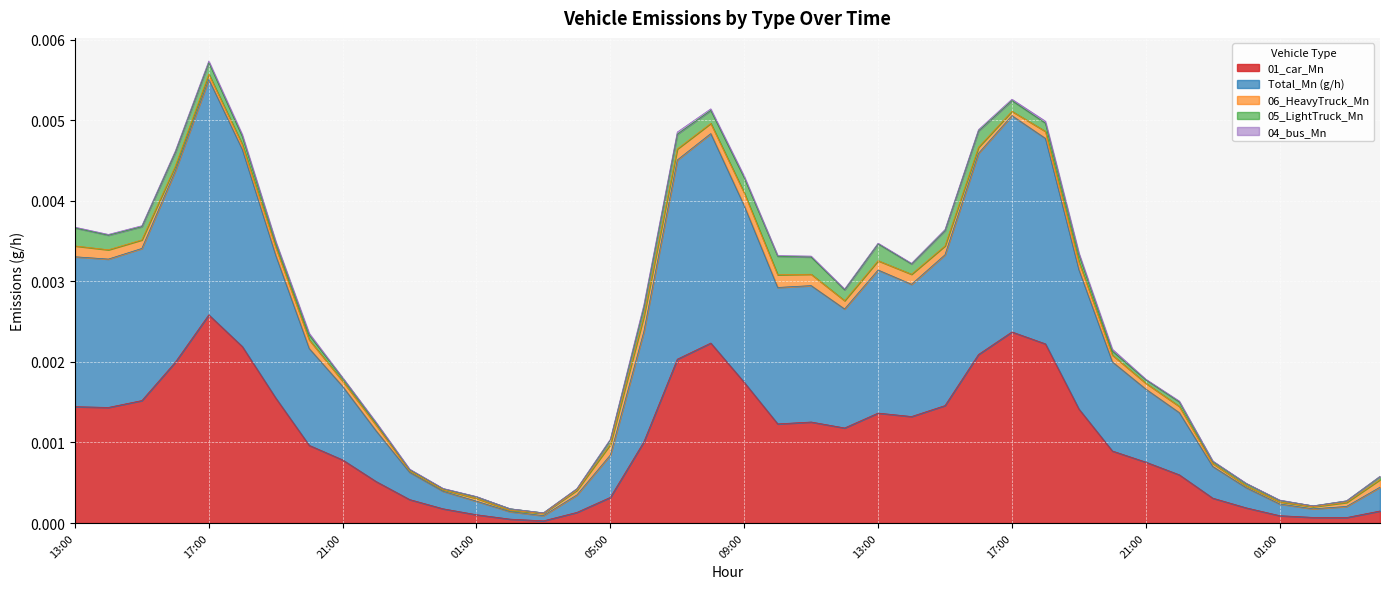

True or false: 01_car_Mn and 04_bus_Mn cross at least once.

False